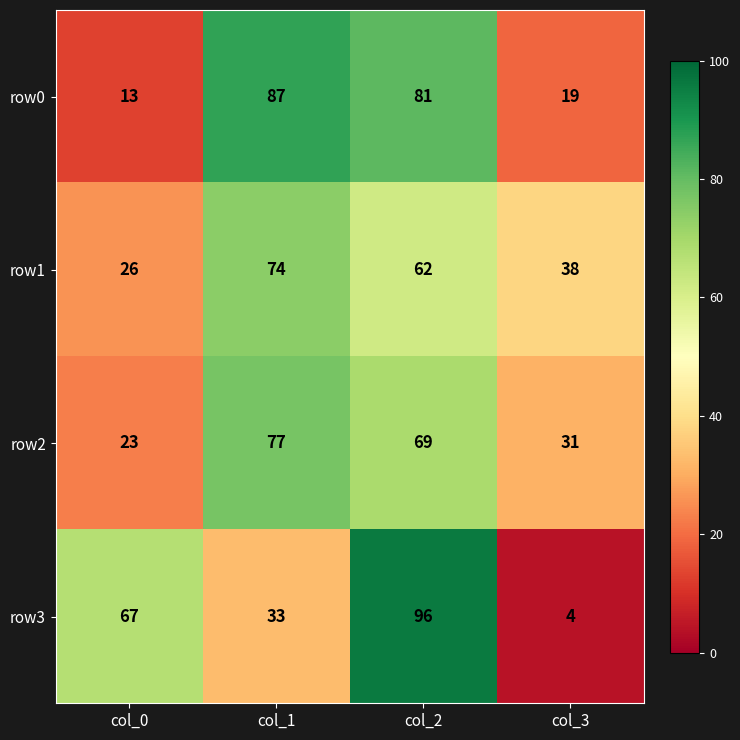

Reading left to right, what are all the values shown in this chart?

row0: 13	87	81	19
row1: 26	74	62	38
row2: 23	77	69	31
row3: 67	33	96	4